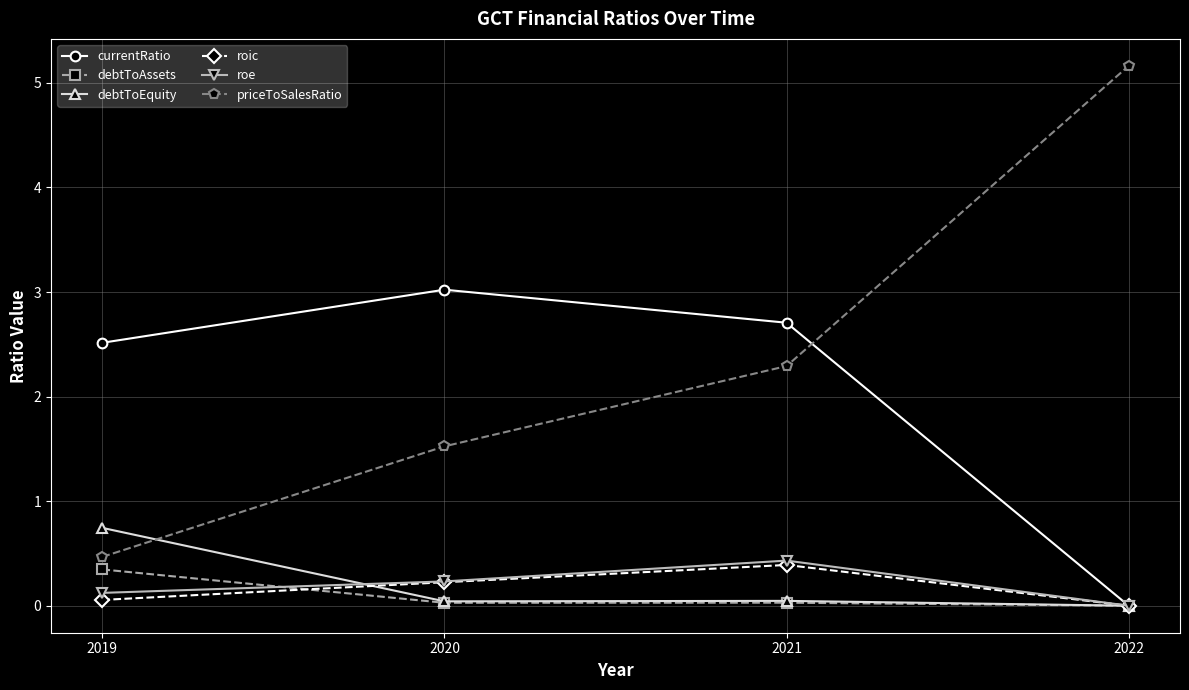

How many lines are shown in the chart?

6